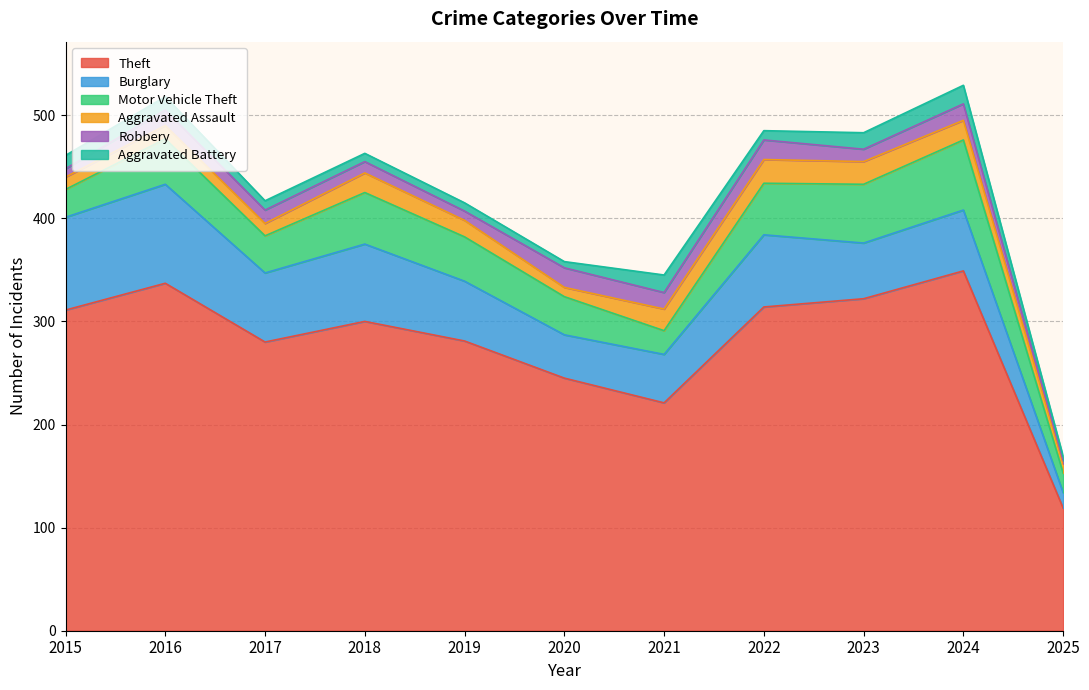

Reading left to right, what are all the values shown in this chart?

Theft: 2015=311	2016=337	2017=280	2018=300	2019=281	2020=245	2021=221	2022=314	2023=322	2024=349	2025=119
Burglary: 2015=90	2016=96	2017=67	2018=75	2019=58	2020=42	2021=47	2022=70	2023=54	2024=59	2025=15
Motor Vehicle Theft: 2015=27	2016=44	2017=36	2018=50	2019=43	2020=37	2021=23	2022=50	2023=57	2024=68	2025=19
Aggravated Assault: 2015=12	2016=13	2017=12	2018=19	2019=16	2020=9	2021=21	2022=23	2023=22	2024=19	2025=9
Robbery: 2015=8	2016=15	2017=13	2018=11	2019=9	2020=19	2021=16	2022=19	2023=12	2024=16	2025=3
Aggravated Battery: 2015=13	2016=13	2017=9	2018=8	2019=8	2020=6	2021=17	2022=9	2023=16	2024=18	2025=4